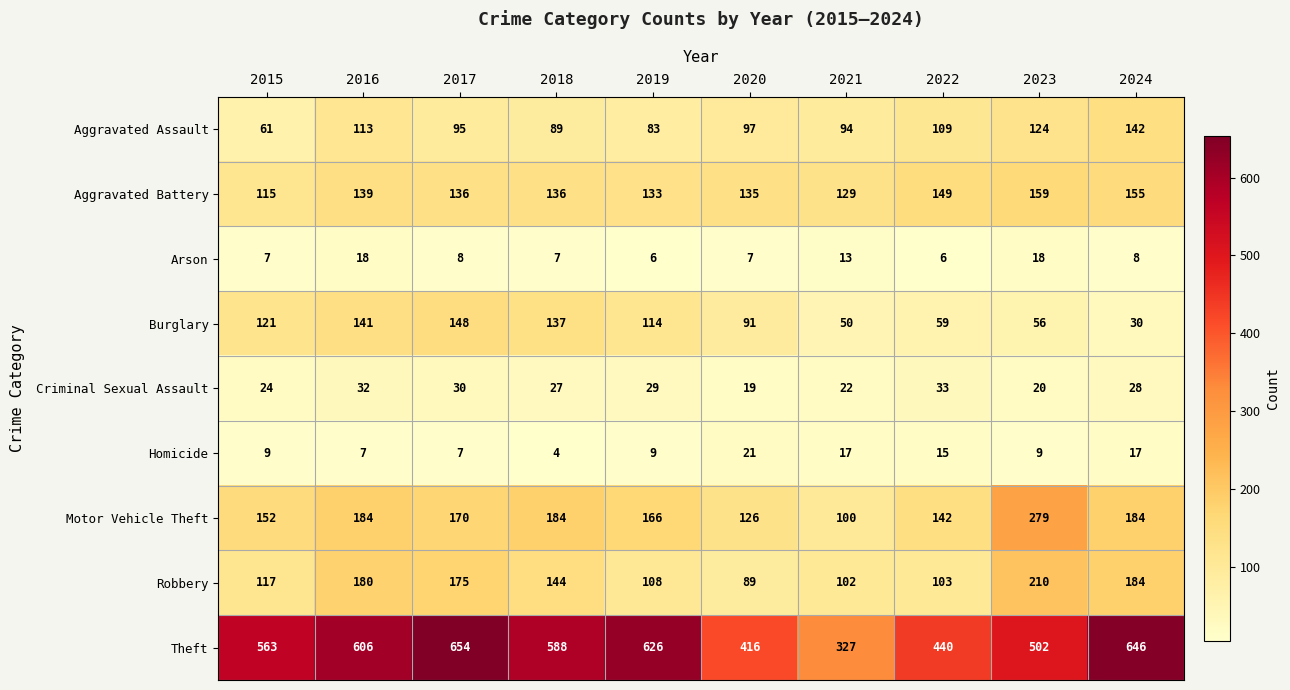

The value of Arson at 2017 is 5. True or false?

False